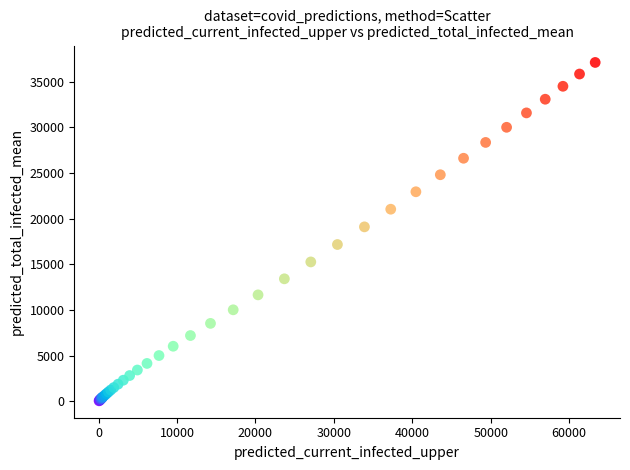

What Y value in the scatter plot is closest to 18579?

19101